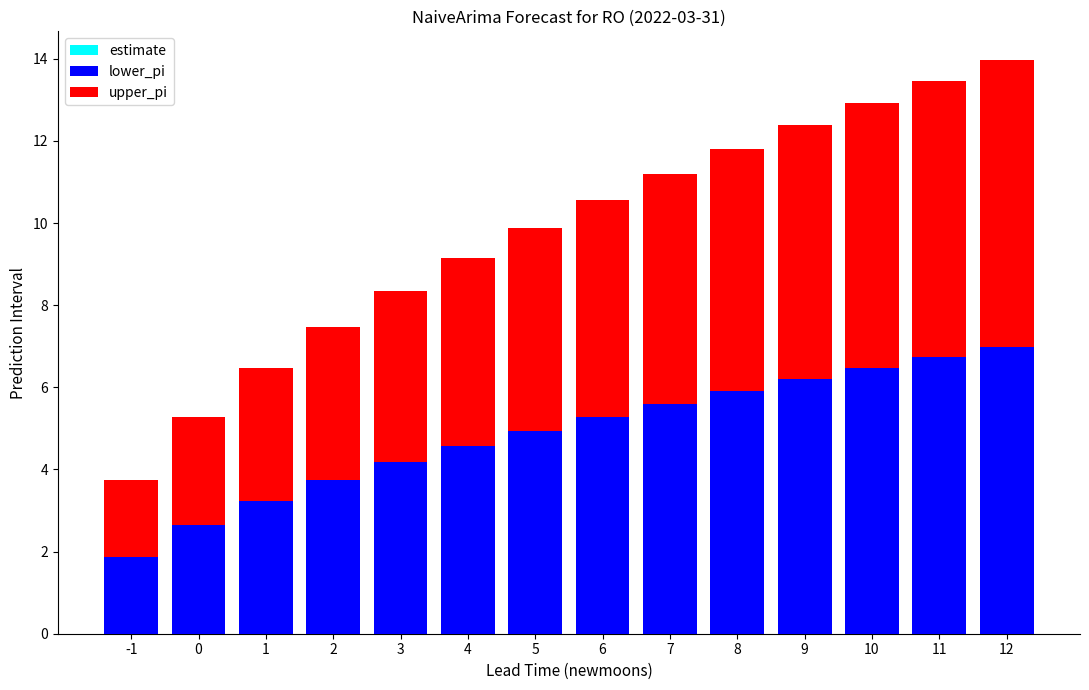

What is the total value across all series at 1?

6.5